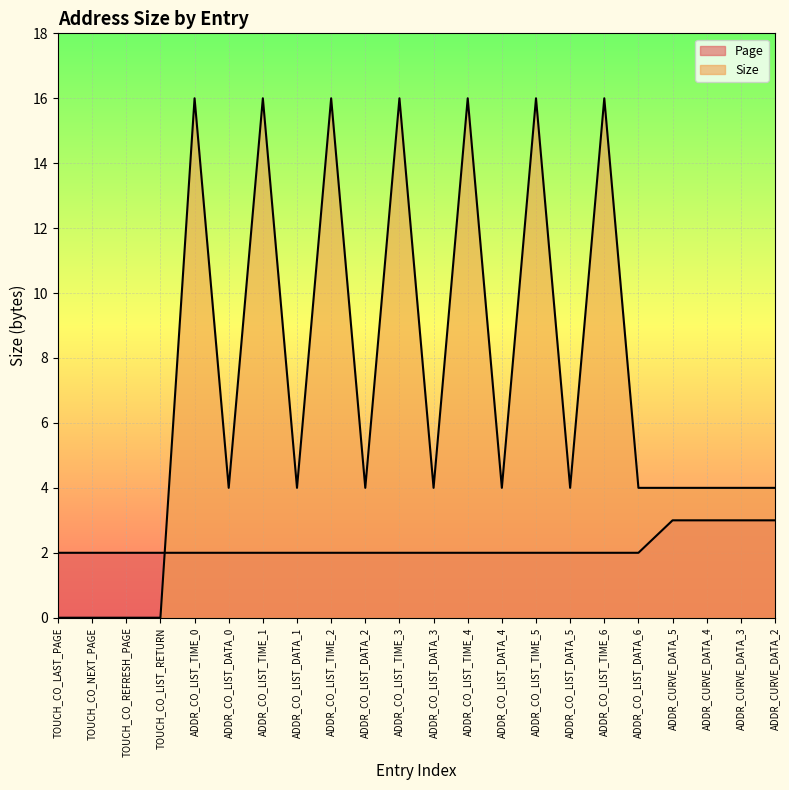

Count the Page values in the range 2 to 3.

22